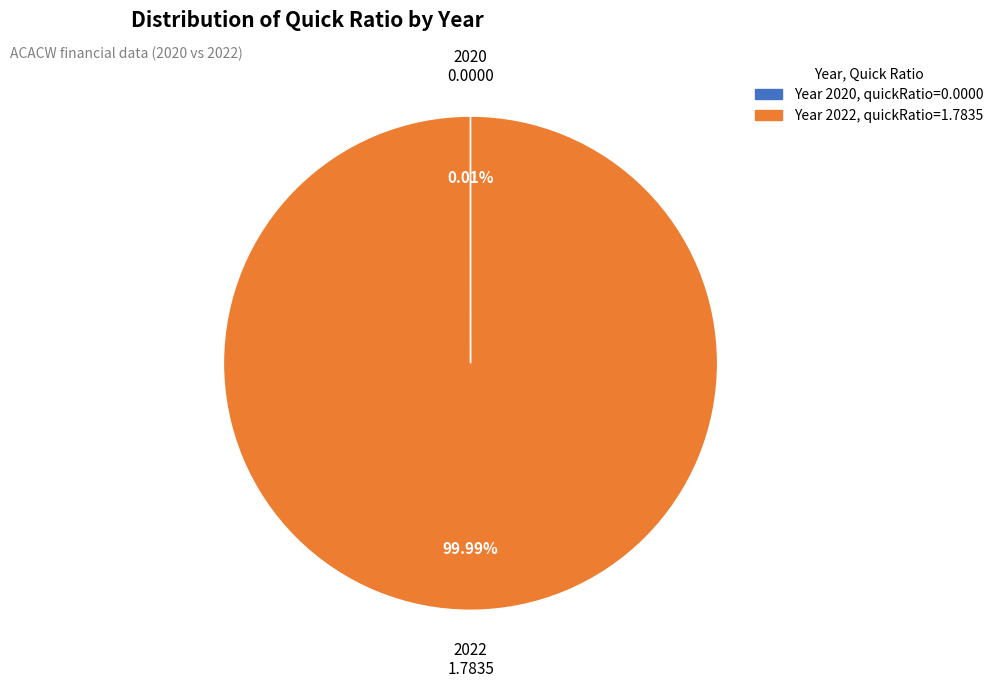

How many segments does this pie chart have?

2